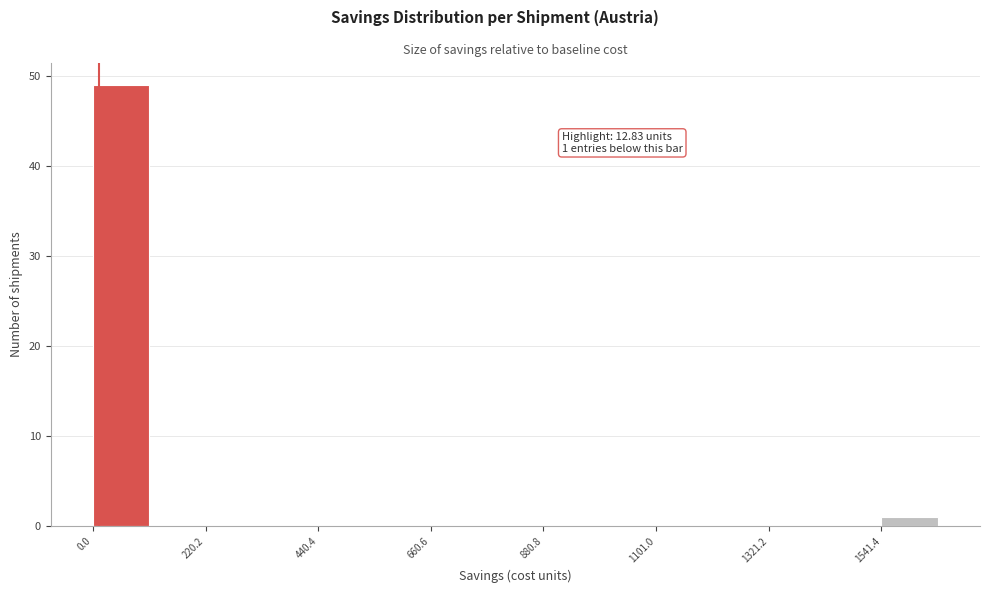

Read against the x-axis, roughly where is the centre of the tallest bar?

50